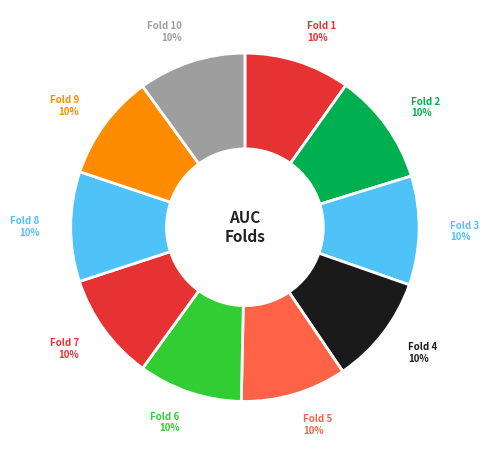

What percentage is the Fold 5 slice, to the nearest percent?

10%